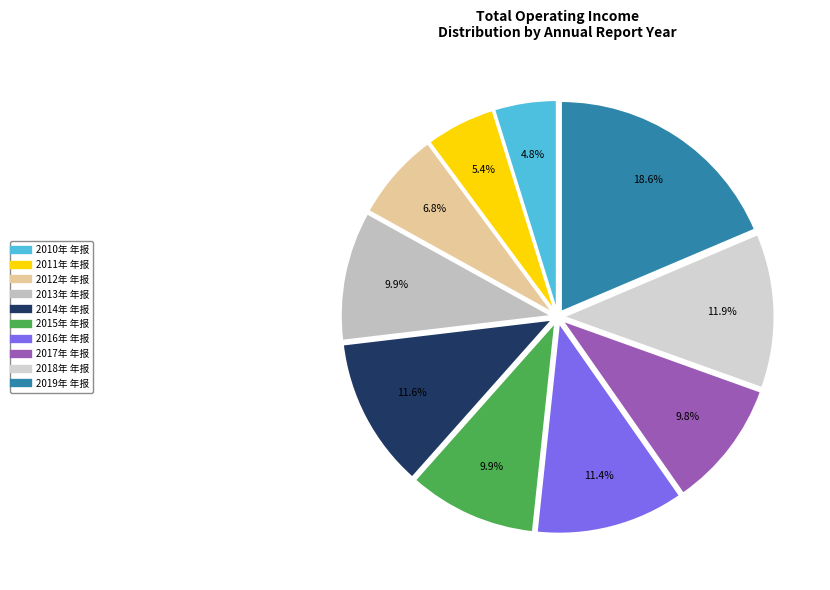

The 2011年 年报 slice represents 5% of the pie. True or false?

True